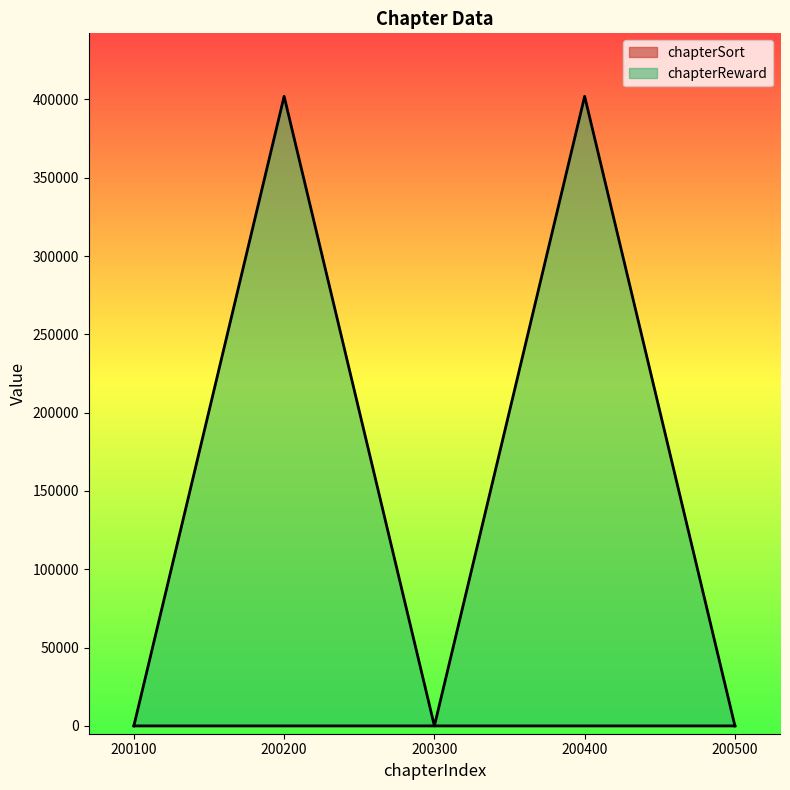

At which category is the sum across all series the highest?

200400